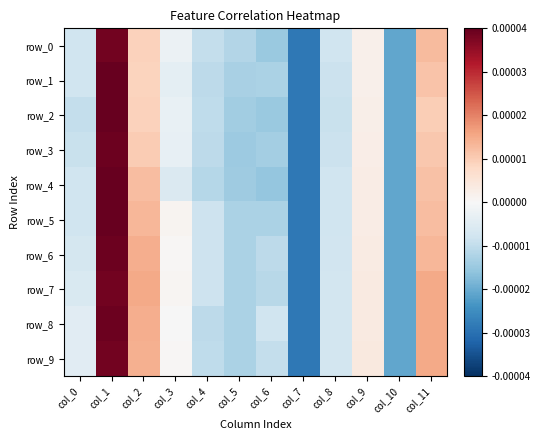

The row_2 series shows -0.0 at col_10. True or false?

True